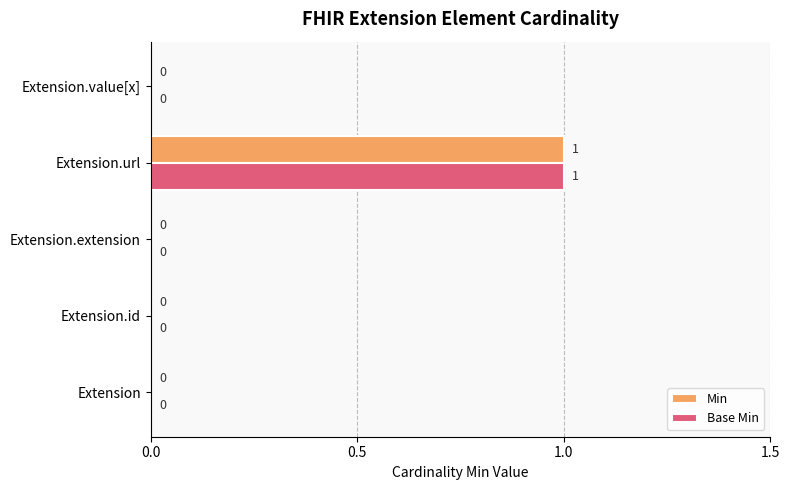

Which category has the highest value in the Base Min series?

Extension.url